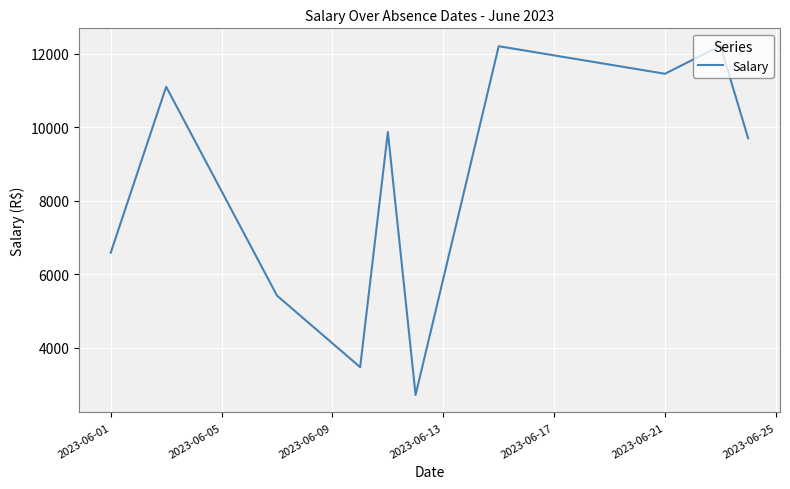

What is the difference between the maximum and minimum values?

9501.0